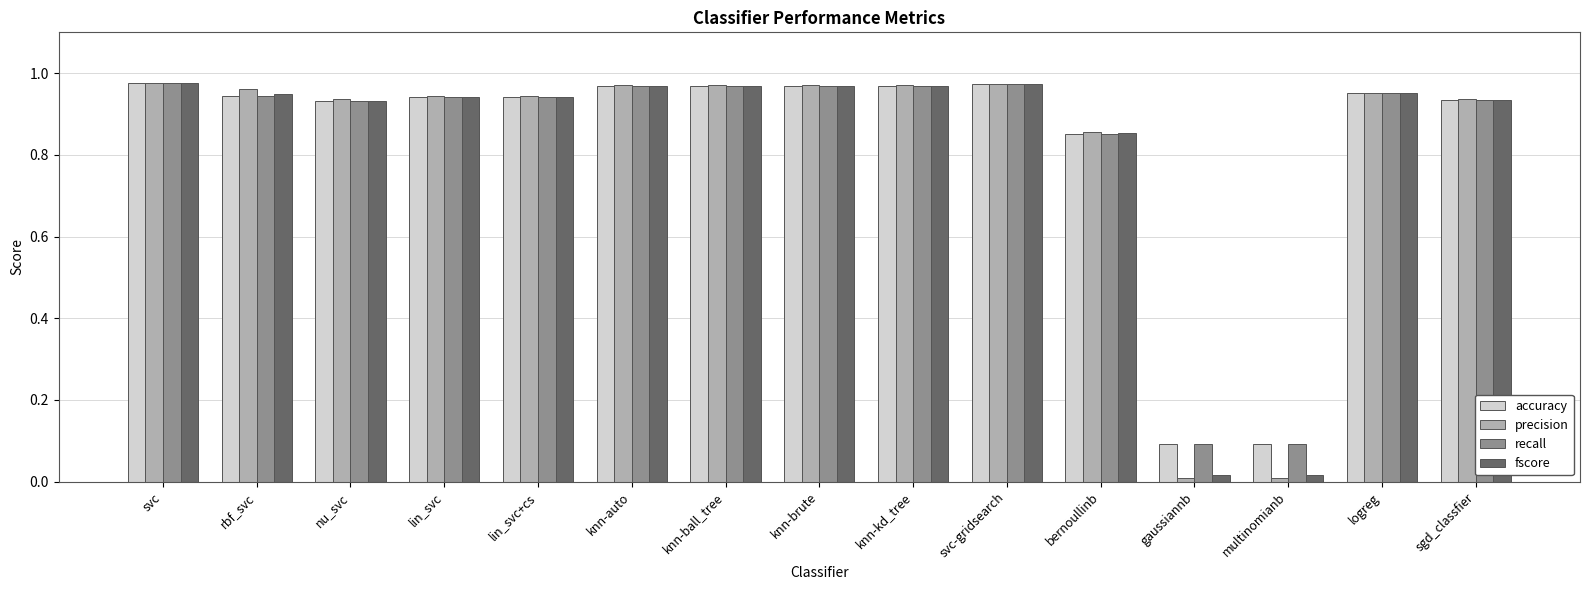

Which series has the largest range (max minus min)?

precision